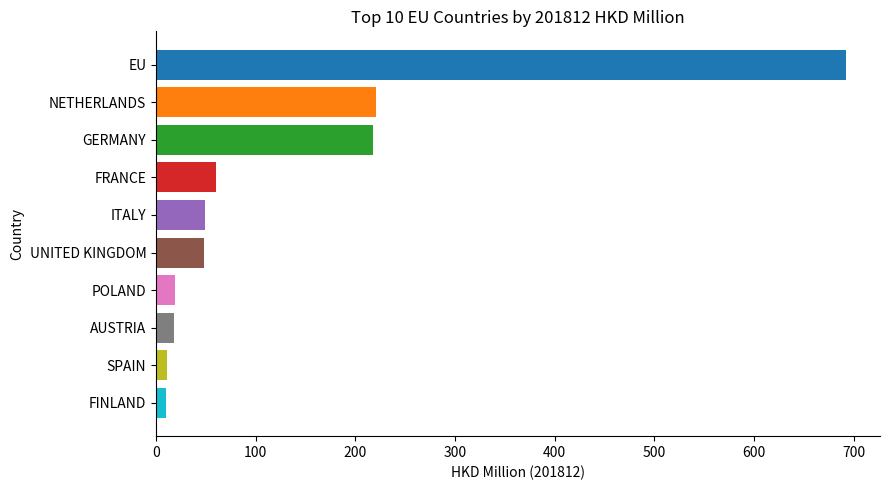

The chart shows a value of 79.0 at GERMANY. True or false?

False